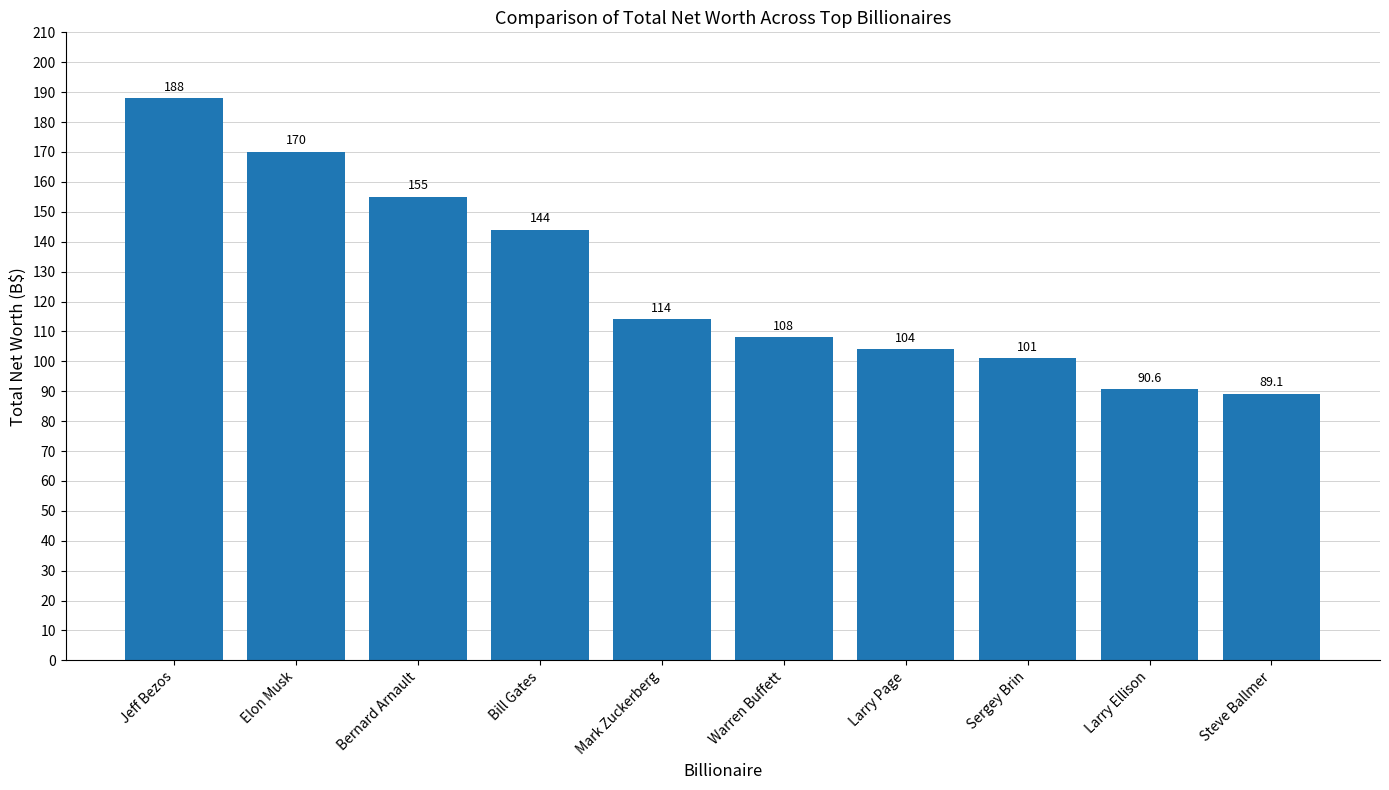

At which label does the data first exceed 114?

Jeff Bezos